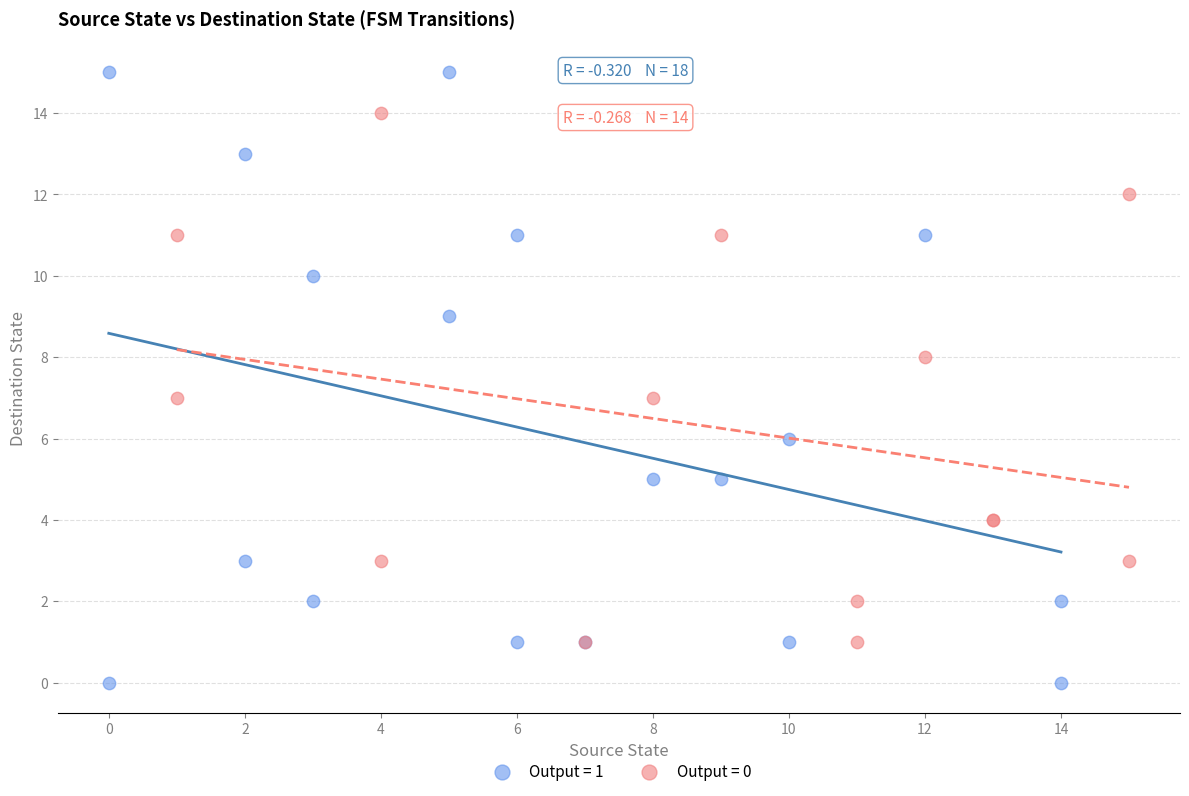

Which series has the widest spread of Y values?

Output = 1